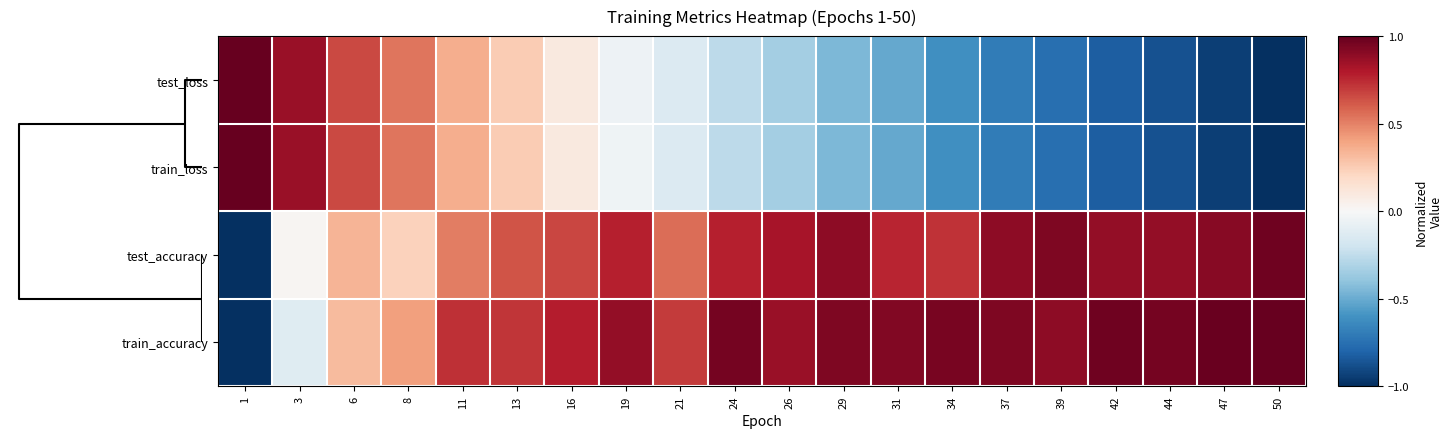

Reading left to right, what are all the values shown in this chart?

test_loss: 1=1.0	3=0.9	6=0.7	8=0.5	11=0.4	13=0.3	16=0.1	19=-0.0	21=-0.1	24=-0.3	26=-0.3	29=-0.4	31=-0.5	34=-0.6	37=-0.7	39=-0.8	42=-0.8	44=-0.9	47=-0.9	50=-1.0
train_loss: 1=1.0	3=0.9	6=0.7	8=0.5	11=0.4	13=0.3	16=0.1	19=-0.0	21=-0.1	24=-0.3	26=-0.3	29=-0.4	31=-0.5	34=-0.6	37=-0.7	39=-0.8	42=-0.8	44=-0.9	47=-0.9	50=-1.0
test_accuracy: 1=-1.0	3=0.0	6=0.3	8=0.2	11=0.5	13=0.6	16=0.7	19=0.8	21=0.6	24=0.8	26=0.8	29=0.9	31=0.8	34=0.7	37=0.9	39=0.9	42=0.9	44=0.9	47=0.9	50=1.0
train_accuracy: 1=-1.0	3=-0.1	6=0.3	8=0.4	11=0.7	13=0.7	16=0.8	19=0.9	21=0.7	24=1.0	26=0.9	29=0.9	31=0.9	34=0.9	37=0.9	39=0.9	42=1.0	44=1.0	47=1.0	50=1.0